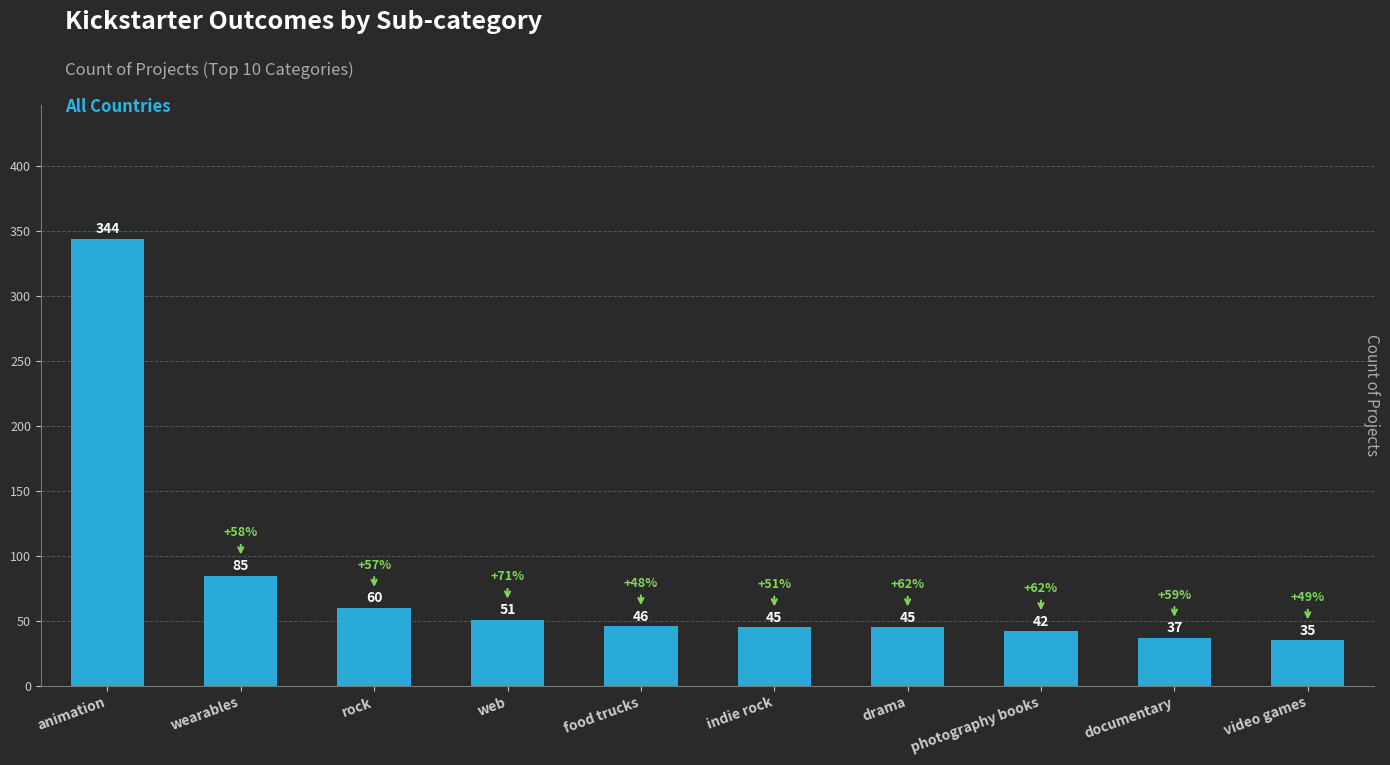

Where is the data nearest to the value 189?

wearables